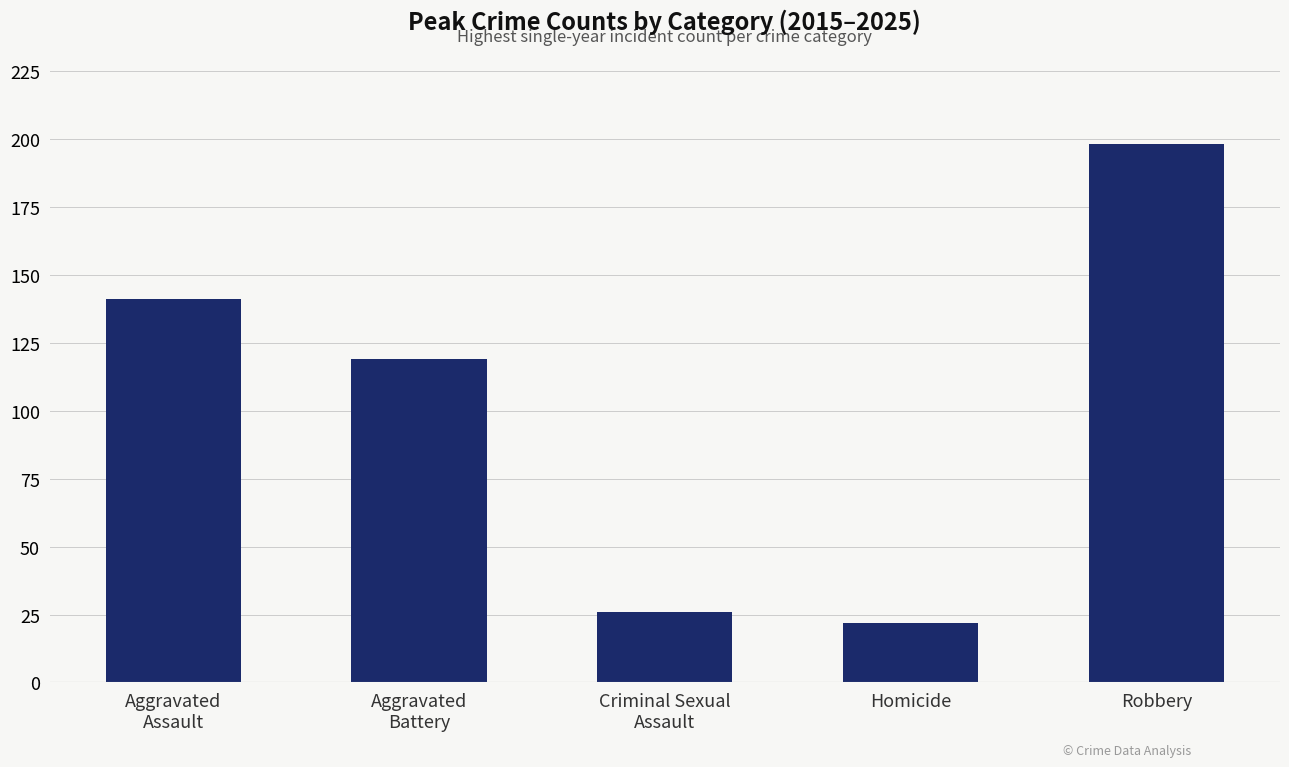

Which category has the highest value across all series?

Robbery